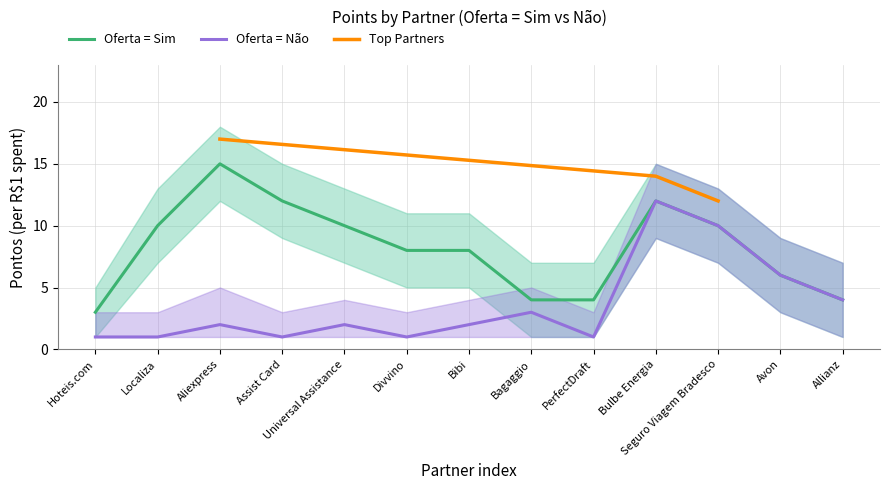

The Oferta = Sim series shows 4 at Bagaggio. True or false?

True